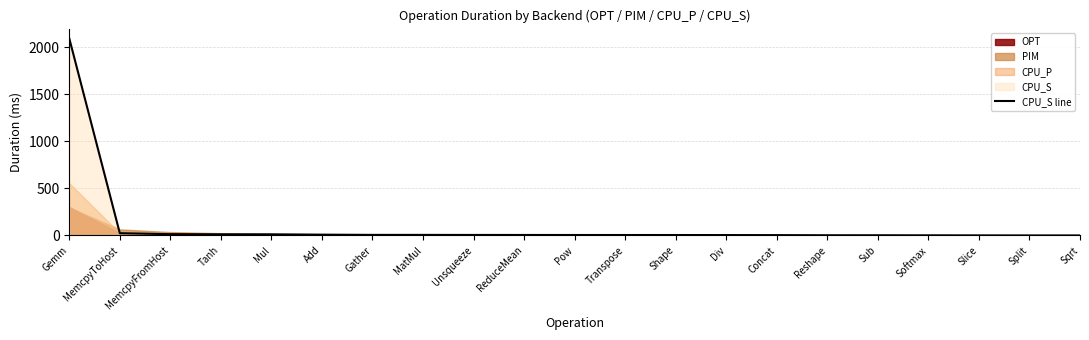

Reading right to left, what are all the values shown in this chart?

Sqrt=0.0	Split=0.0	Slice=0.5	Softmax=1.2	Sub=1.6	Reshape=1.7	Concat=3.1	Div=3.9	Shape=4.3	Transpose=4.4	Pow=4.4	ReduceMean=4.9	Unsqueeze=5.1	MatMul=5.6	Gather=5.8	Add=8.3	Mul=11.9	Tanh=12.0	MemcpyFromHost=13.3	MemcpyToHost=23.5	Gemm=2091.8